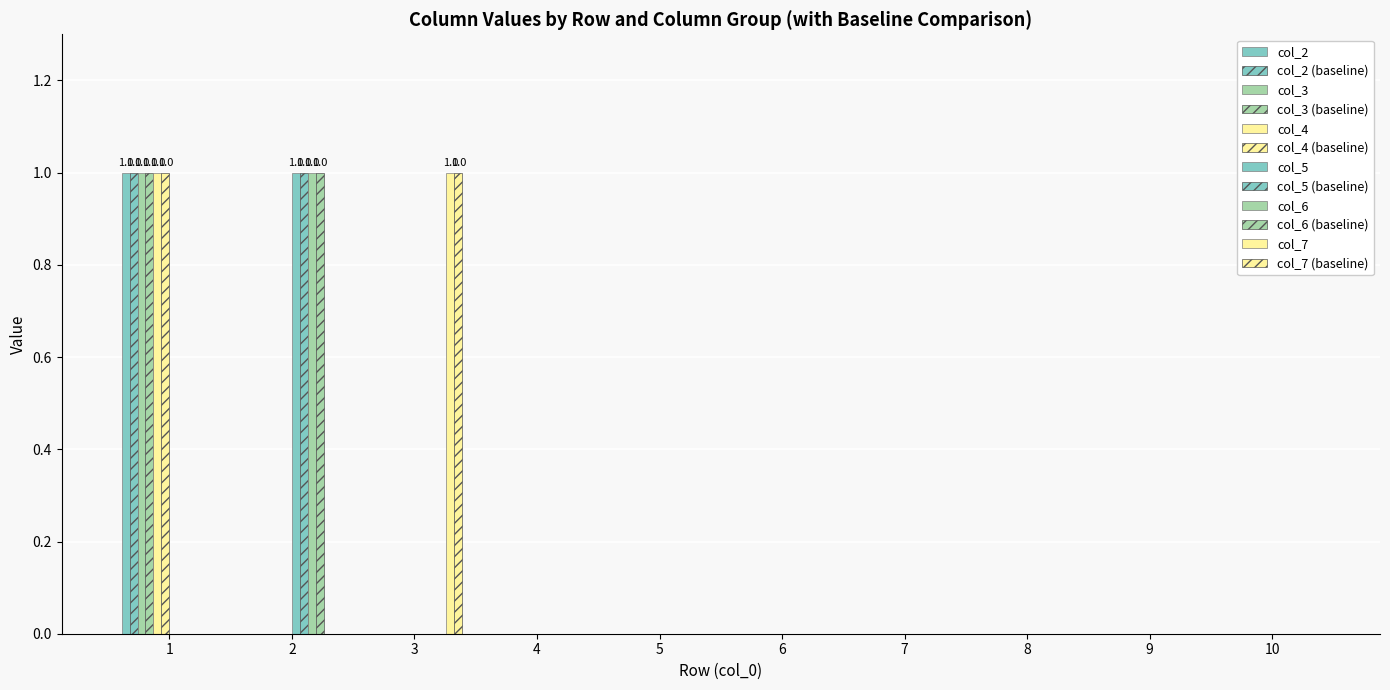

What is the difference between the maximum and minimum values in the col_3 series?

1